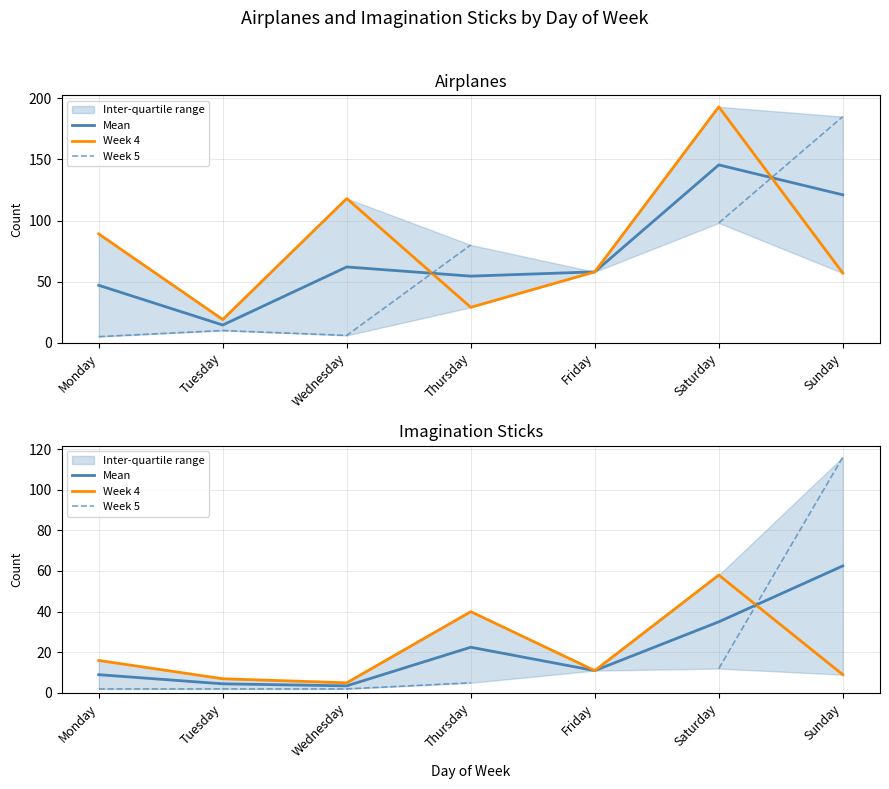

After their last crossing, which series has the higher values: Week 5 or Week 4?

Week 5